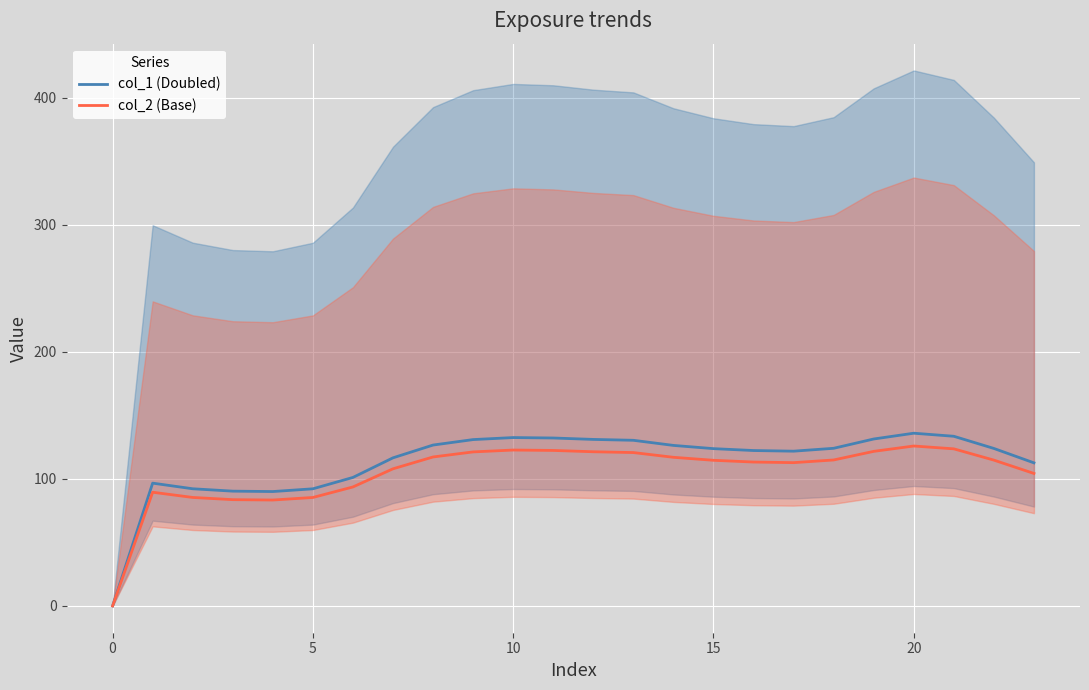

Rank the series by their average value, from highest to lowest.

col_1 (Doubled), col_2 (Base)